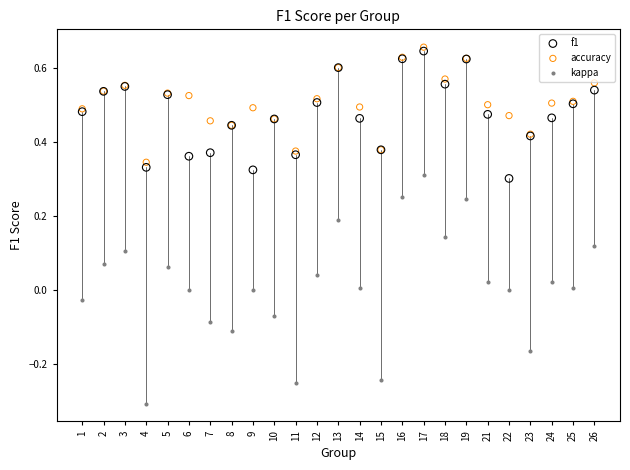

What are all the series names shown in the legend?

f1, accuracy, kappa